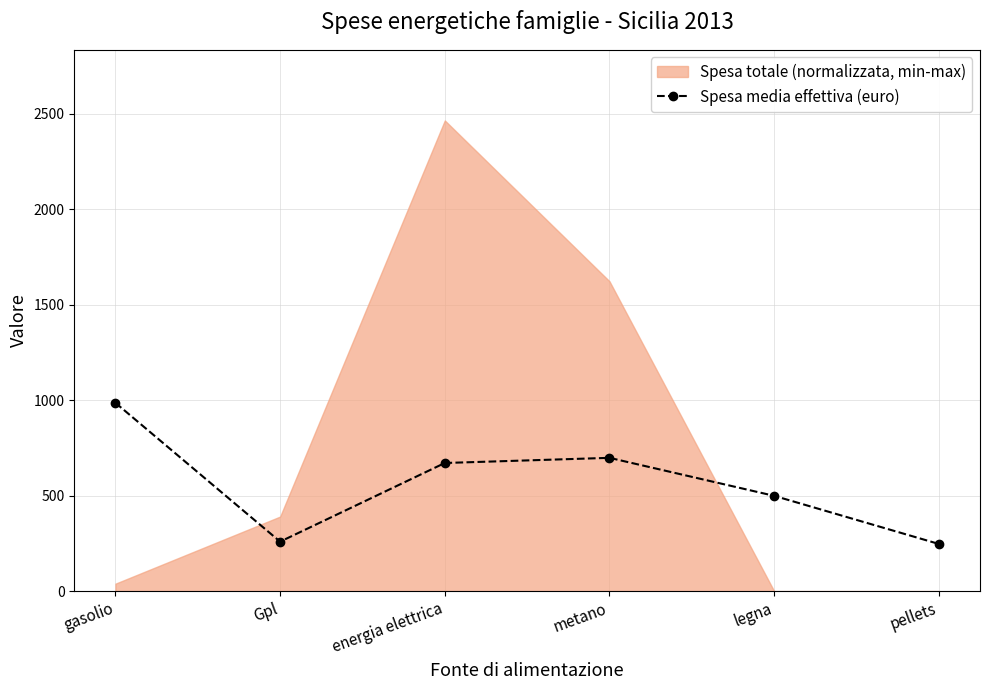

What is the average value?

560